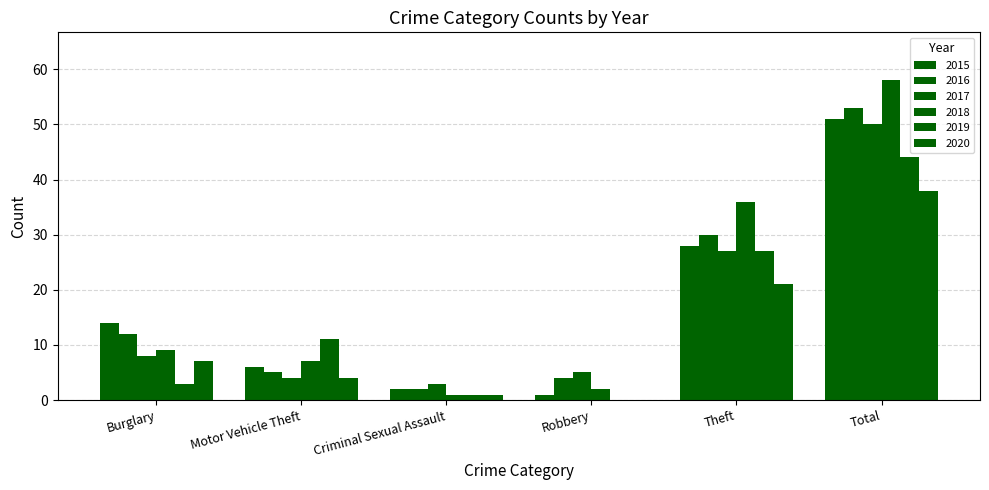

Is the value of 2019 at Theft greater than the value of 2018 at Total?

No